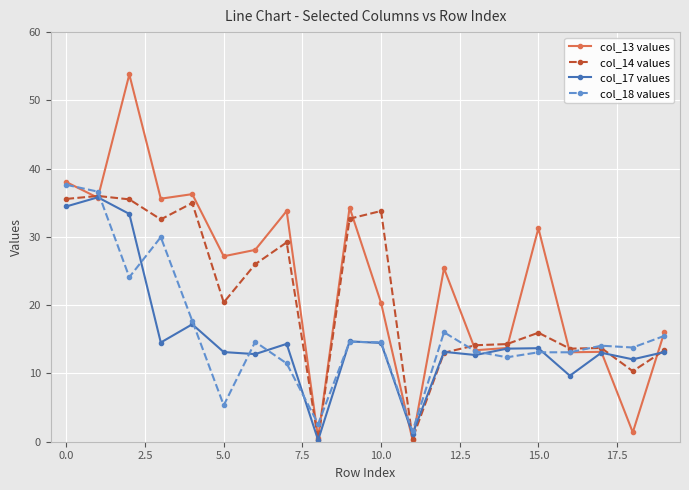

Which series has the widest spread of values?

col_13 values